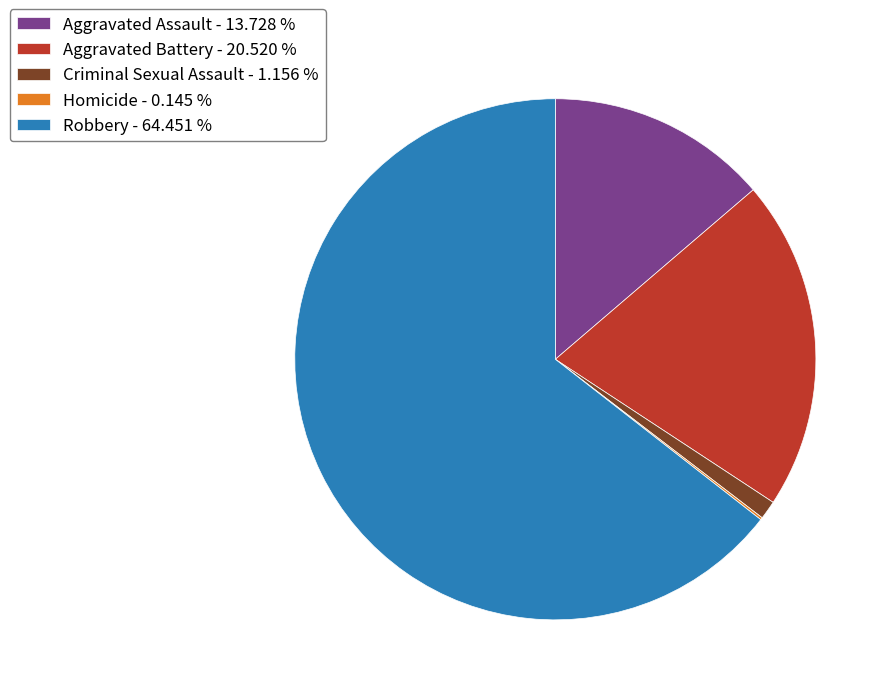

Which slice is the largest?

Robbery